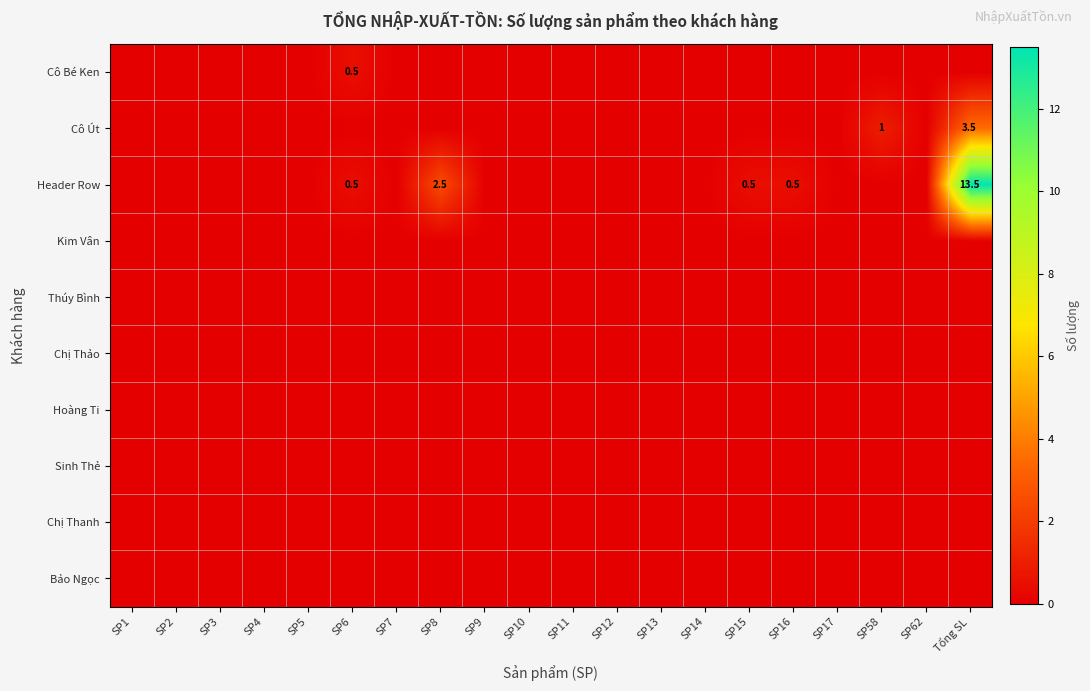

Where is Bảo Ngọc nearest to the value 0?

SP1